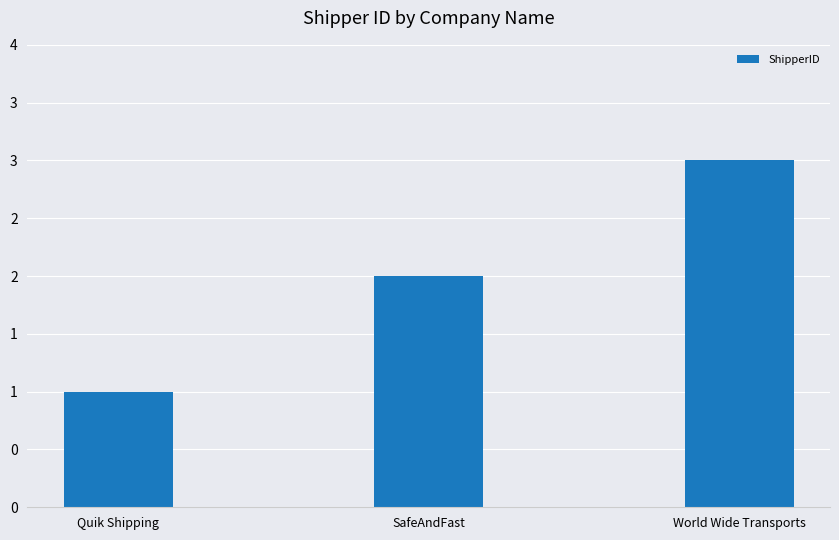

Are the bars horizontal?

No